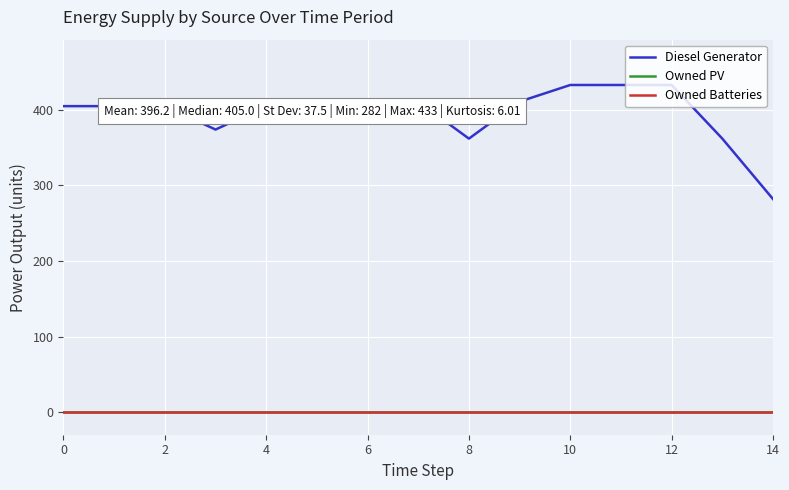

True or false: Diesel Generator has more than 0 points higher than both neighbors.

False